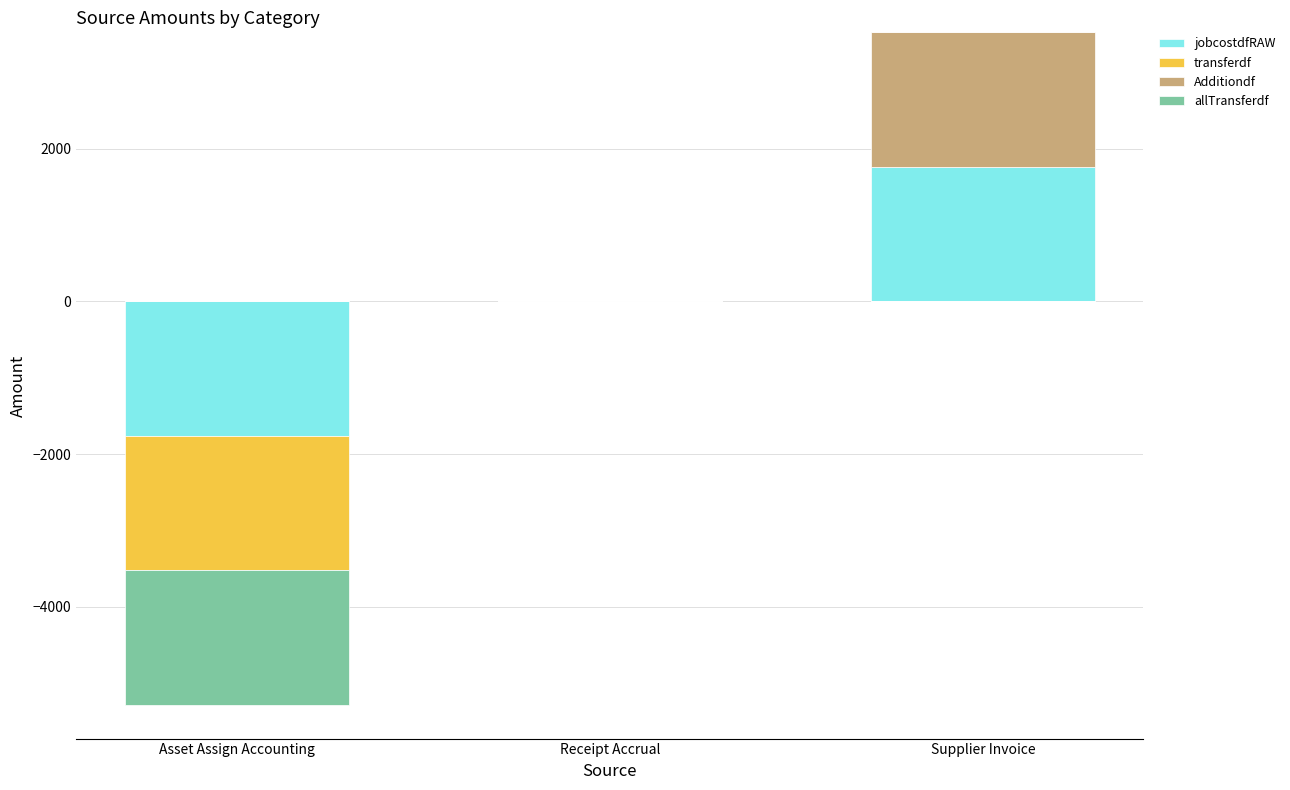

At which category is the sum across all series the highest?

Supplier Invoice